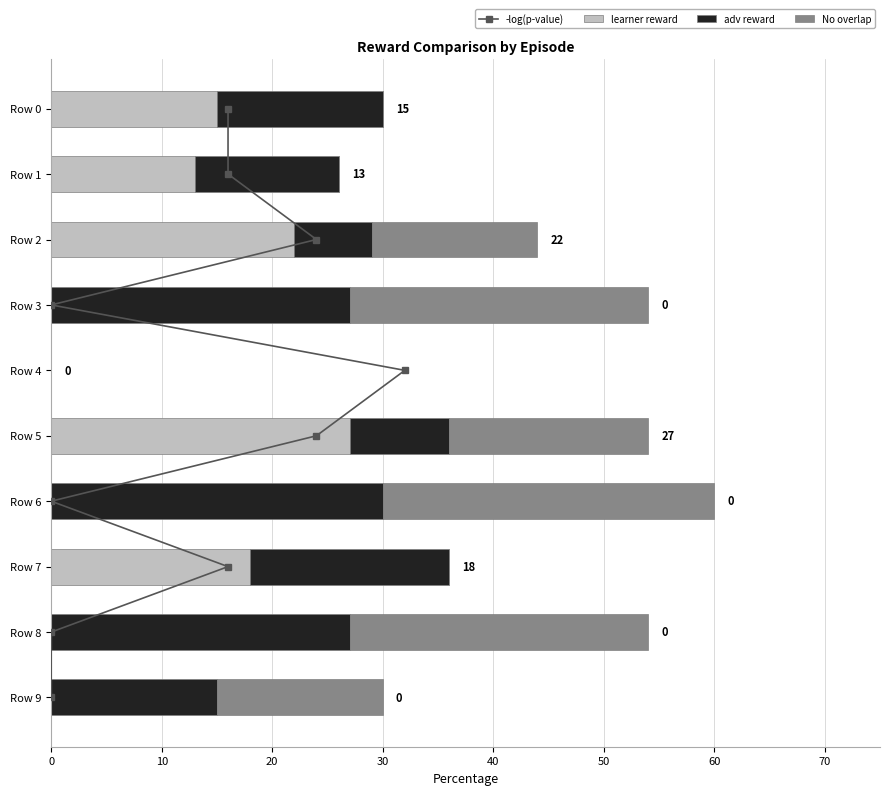

How many -log(p-value) values are between 2 and 7?

6